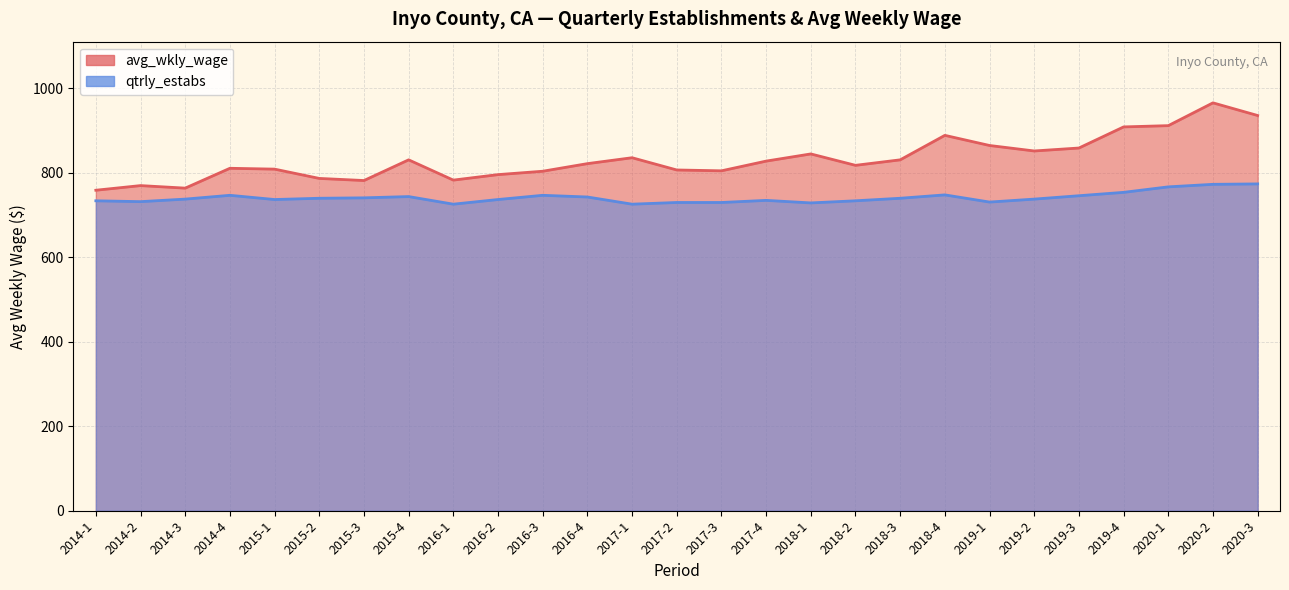

At which category does qtrly_estabs reach its first local peak?

2014-4